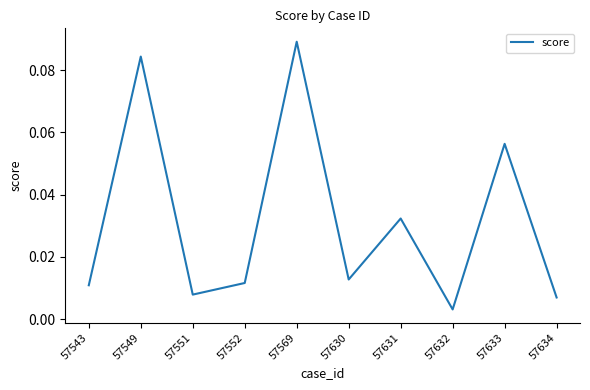

Between 57551 and 57630, which is larger?

57630